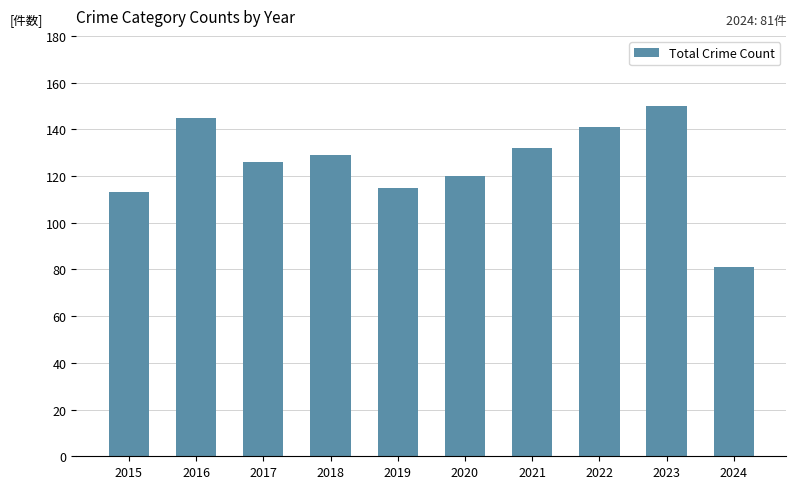

The chart shows a value of 81 at 2024. True or false?

True